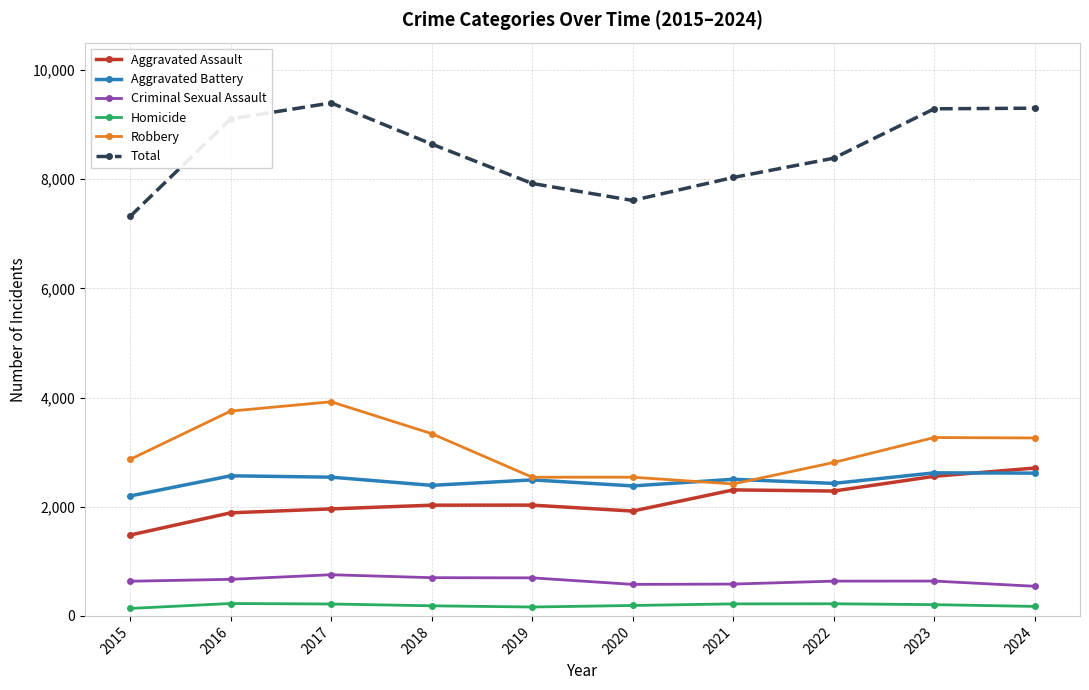

True or false: Total has more than 2 points higher than both neighbors.

False